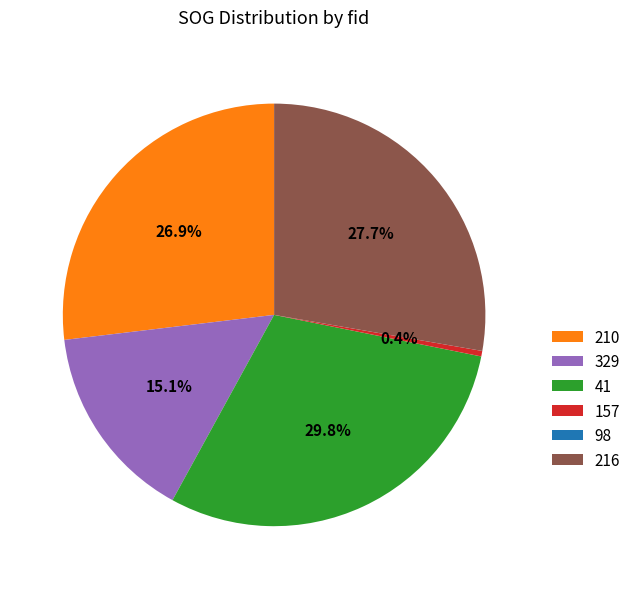

How much of the chart is everything except 157?

99.6%